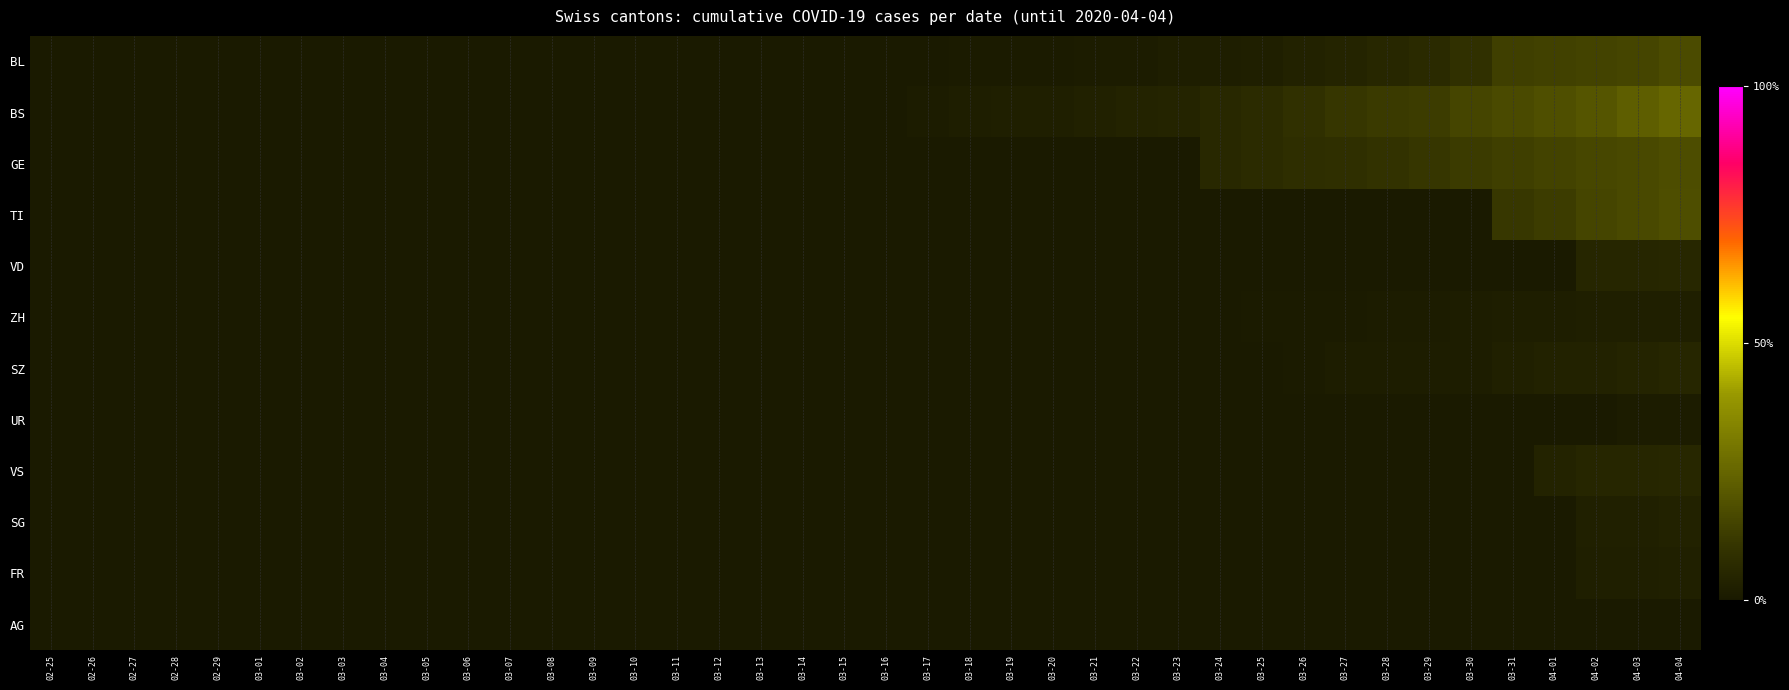

List the series in order of their peak value, lowest first.

AG, UR, ZH, FR, SG, SZ, VD, VS, BL, GE, TI, BS